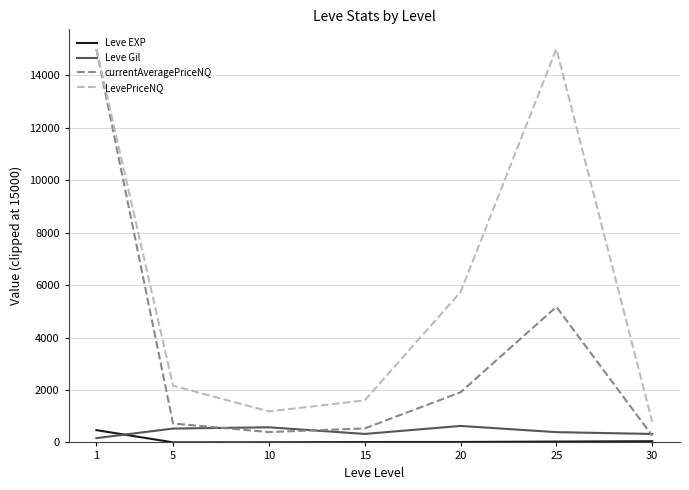

What is the minimum value for Leve Gil?

163.5